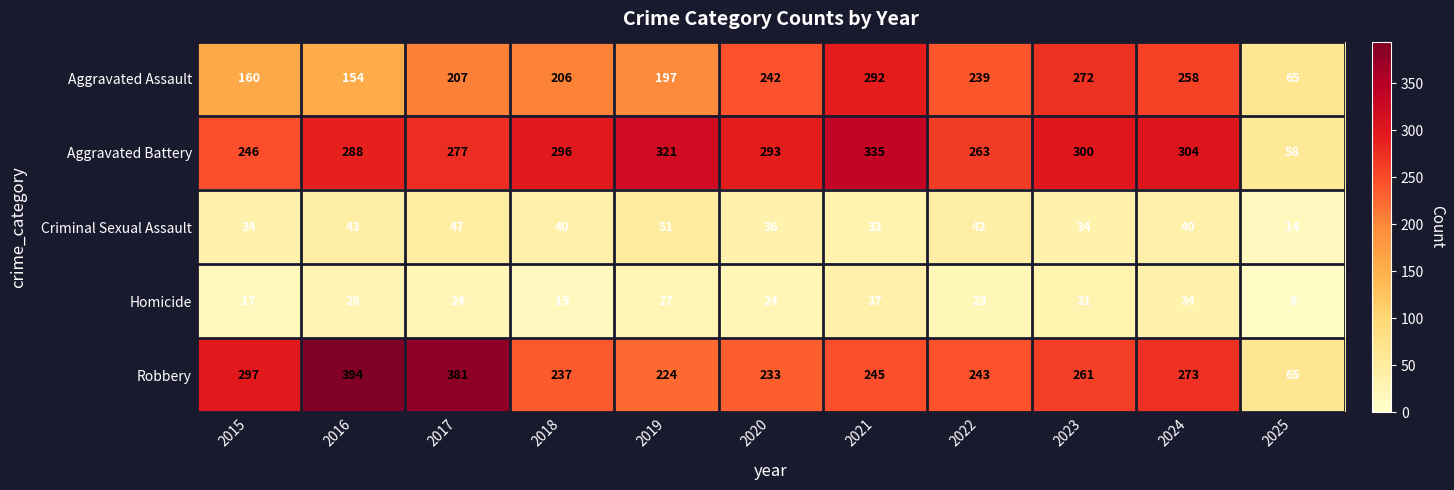

How many data points does each series have?

11